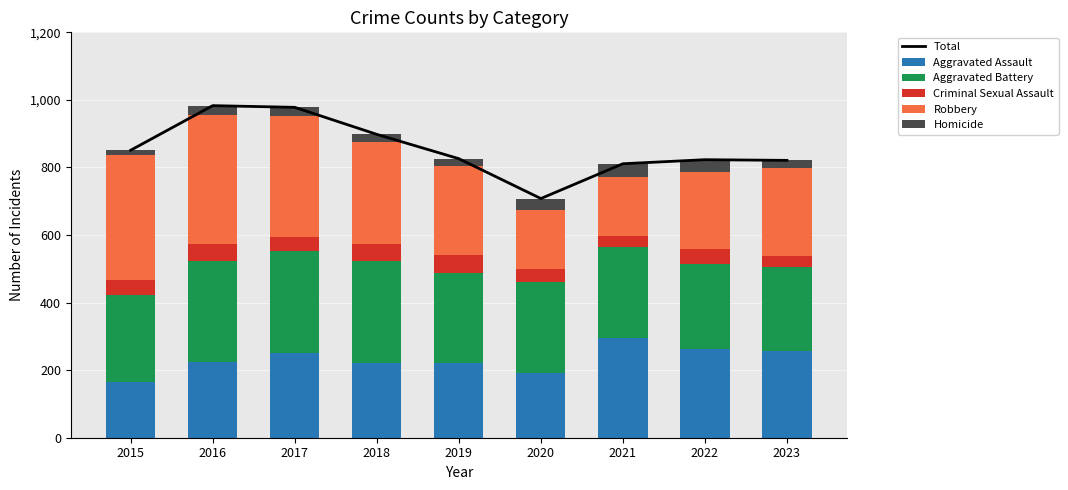

List the labels in order of Criminal Sexual Assault value, smallest first.

2021, 2023, 2020, 2017, 2015, 2022, 2016, 2018, 2019